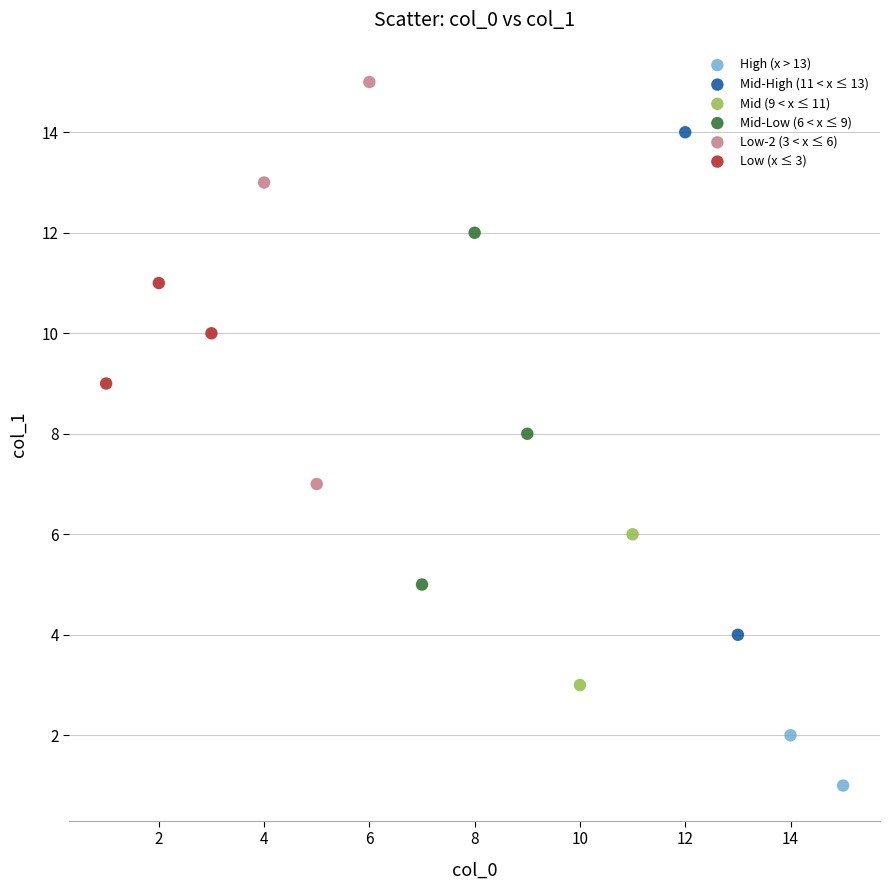

Which series contains the highest Y value?

Low-2 (3 < x ≤ 6)